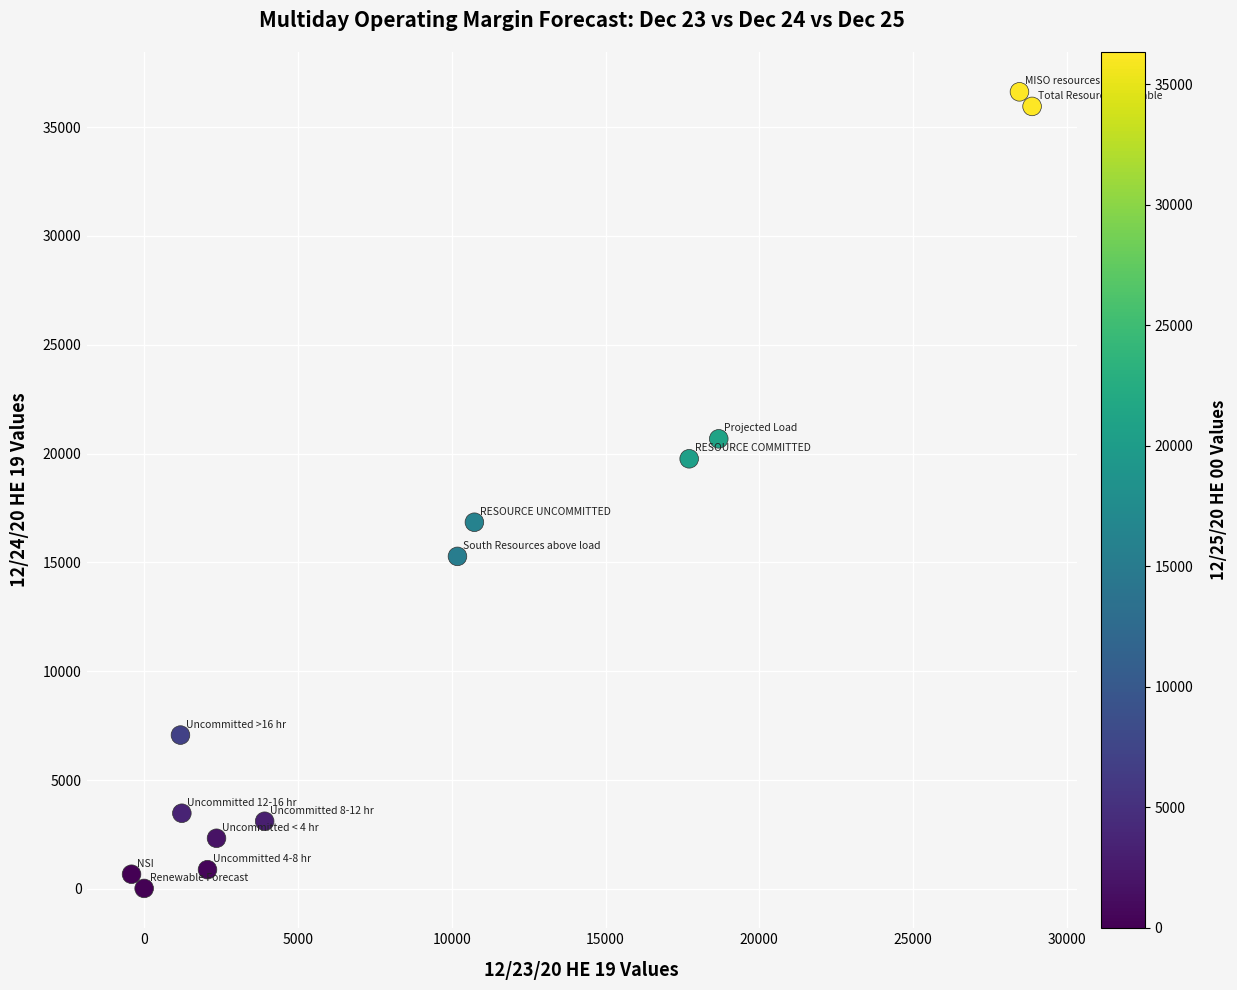

What is the range of Y values (max minus min)?

36606.7